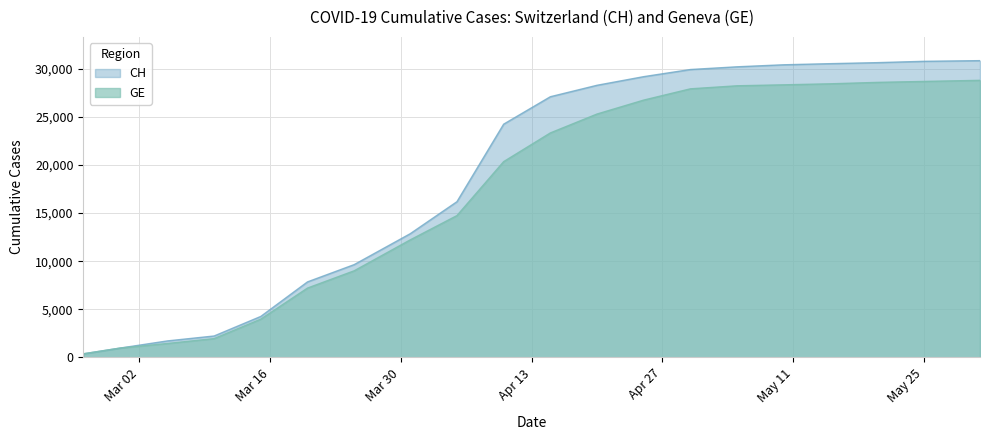

Reading right to left, list all the values displayed in this chart.

CH: 30827	30756	30618	30513	30397	30187	29905	29164	28268	27078	24228	16176	12852	9642	7847	4259	2226	1715	981	375
GE: 28781	28667	28568	28421	28315	28215	27900	26730	25283	23319	20337	14733	12210	9000	7205	3978	1955	1447	981	375